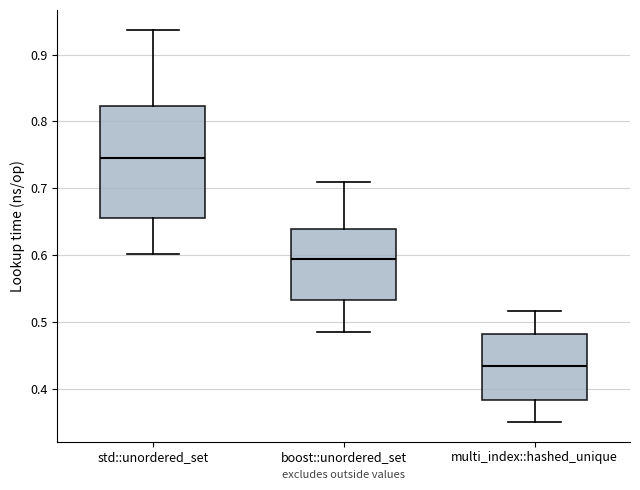

Comparing the boxes themselves (not the whiskers), which one is the tallest?

std::unordered_set